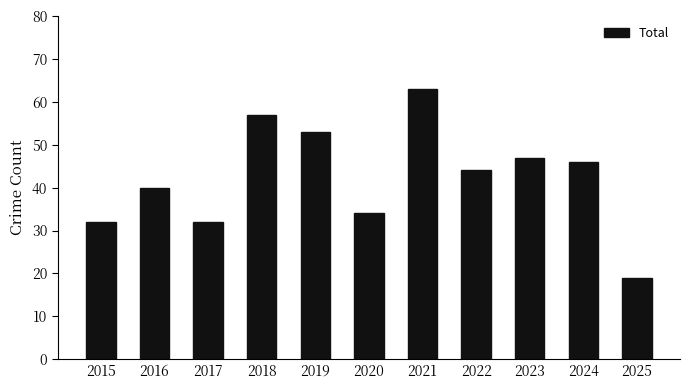

Read the value at 2019, to the nearest 5.

55